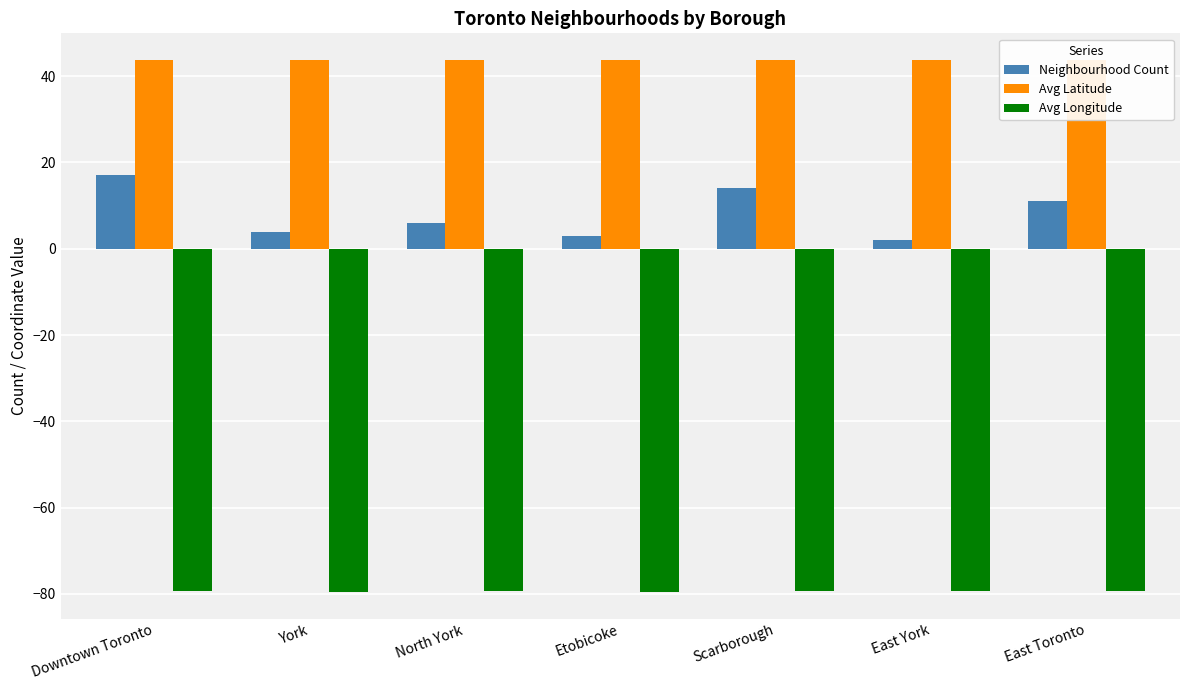

Which series has the widest spread of values?

Neighbourhood Count